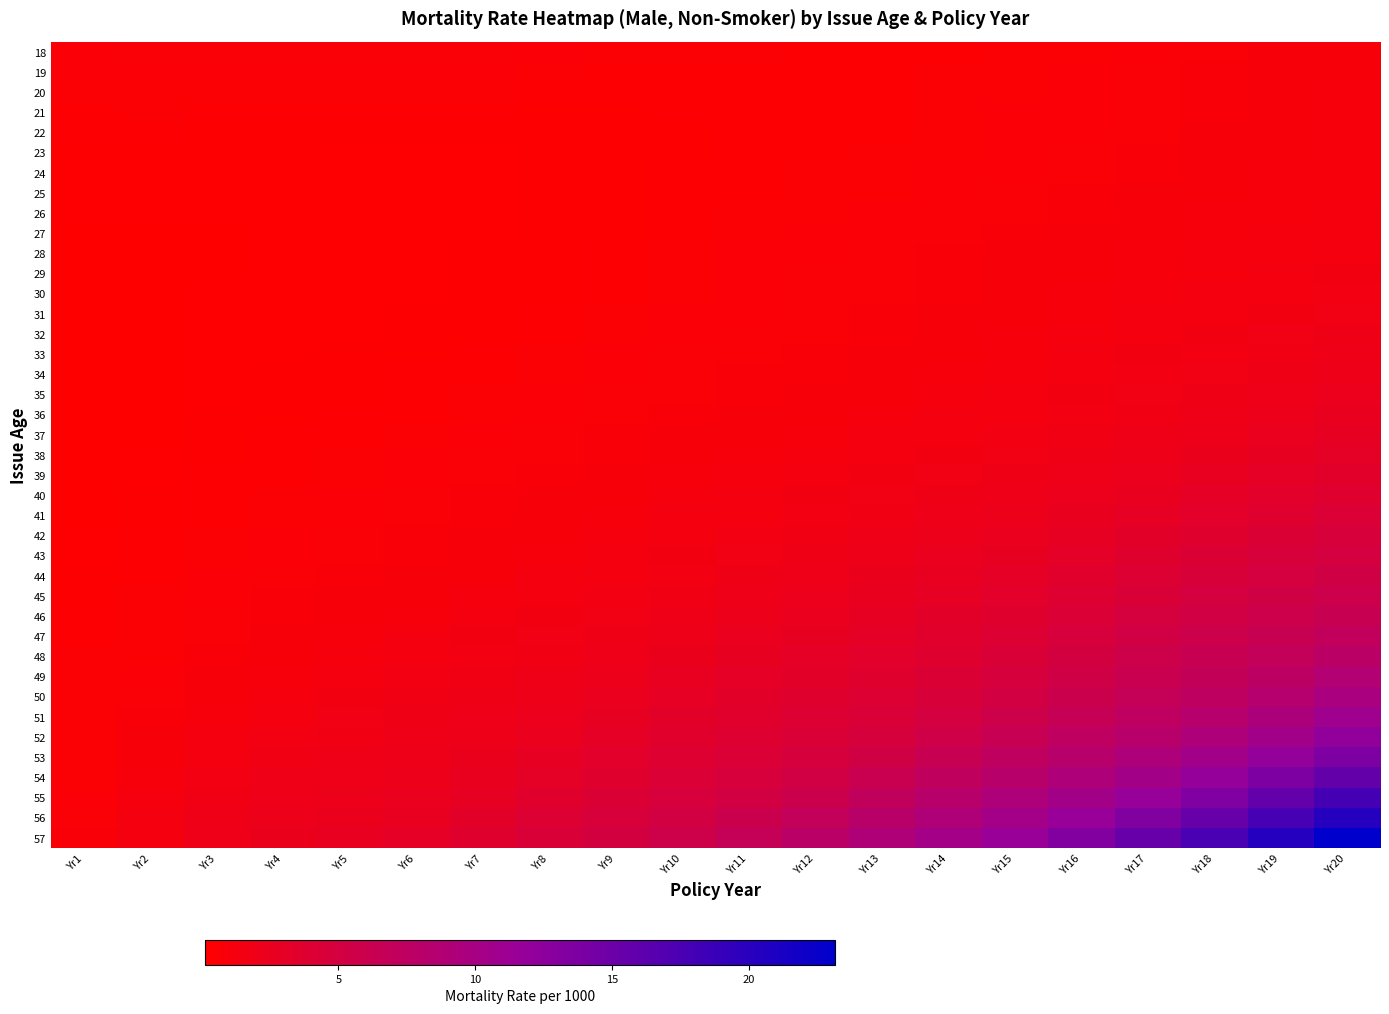

Which category has the highest value across all series?

Yr20